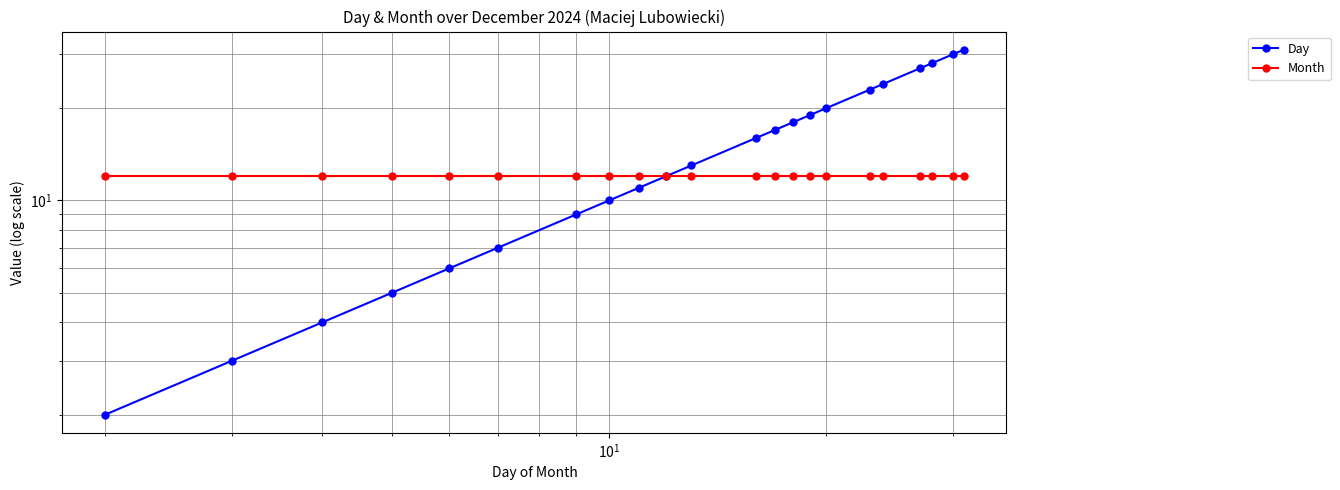

How many data points does each series have?

22